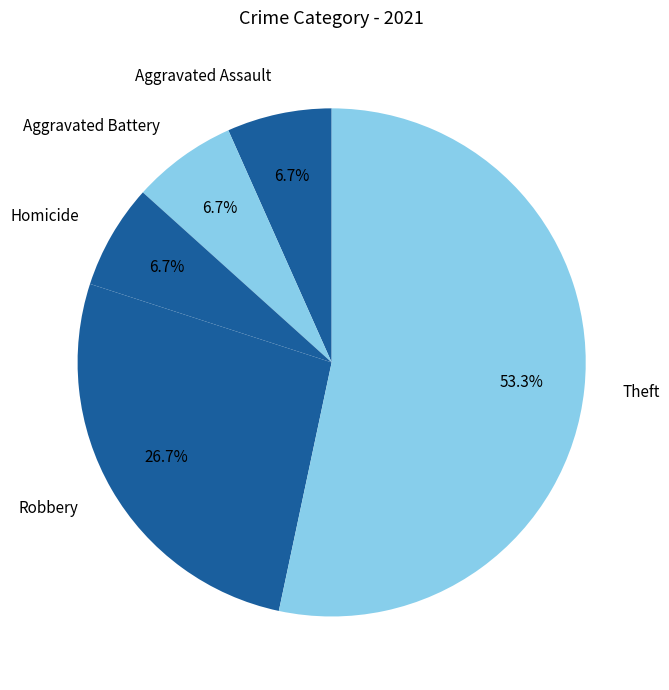

What portion of the pie excludes Homicide?

93.3%